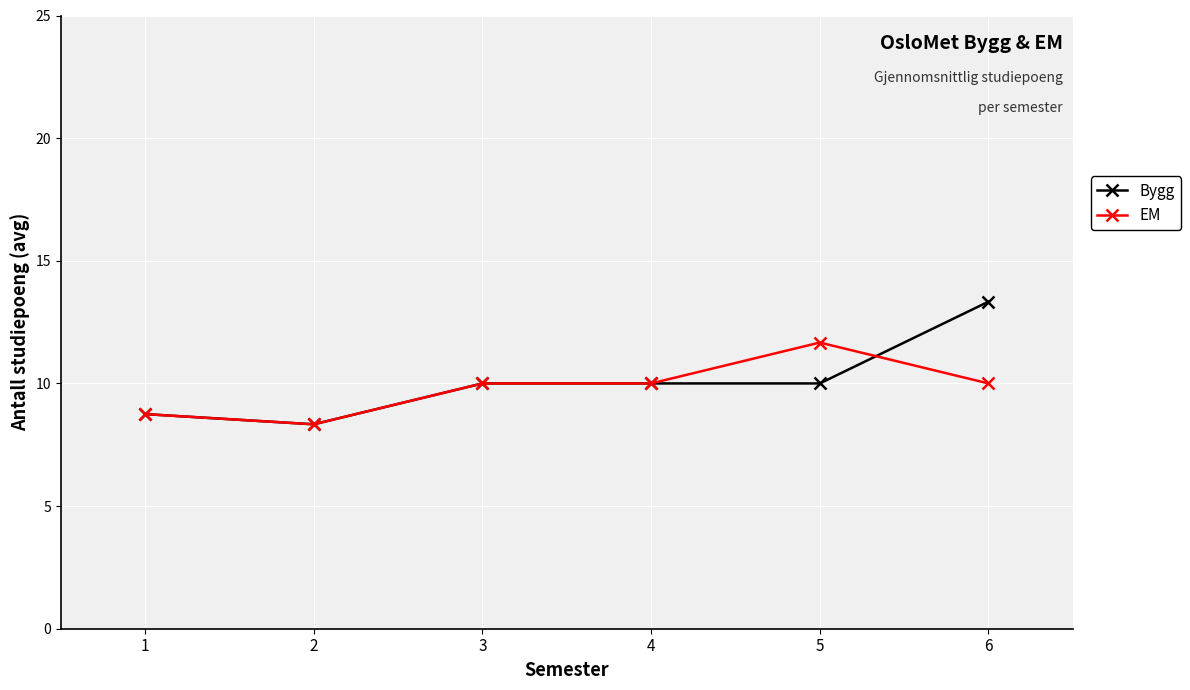

Which series has the largest total across all categories?

Bygg